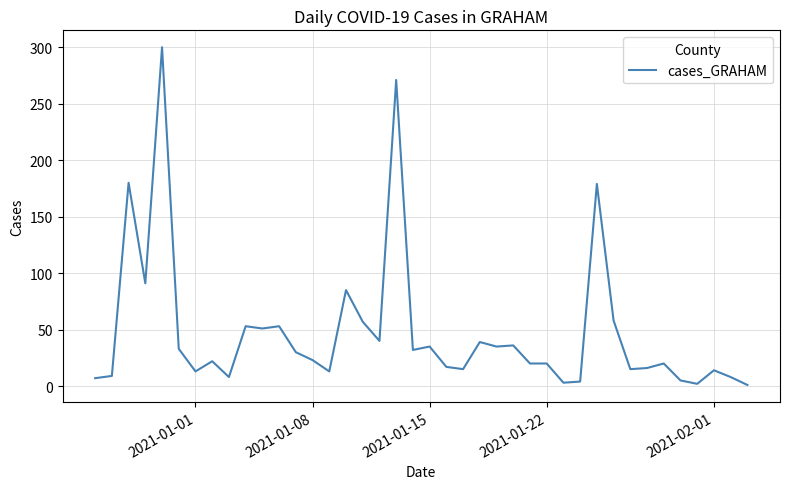

What is the greatest value displayed?

300